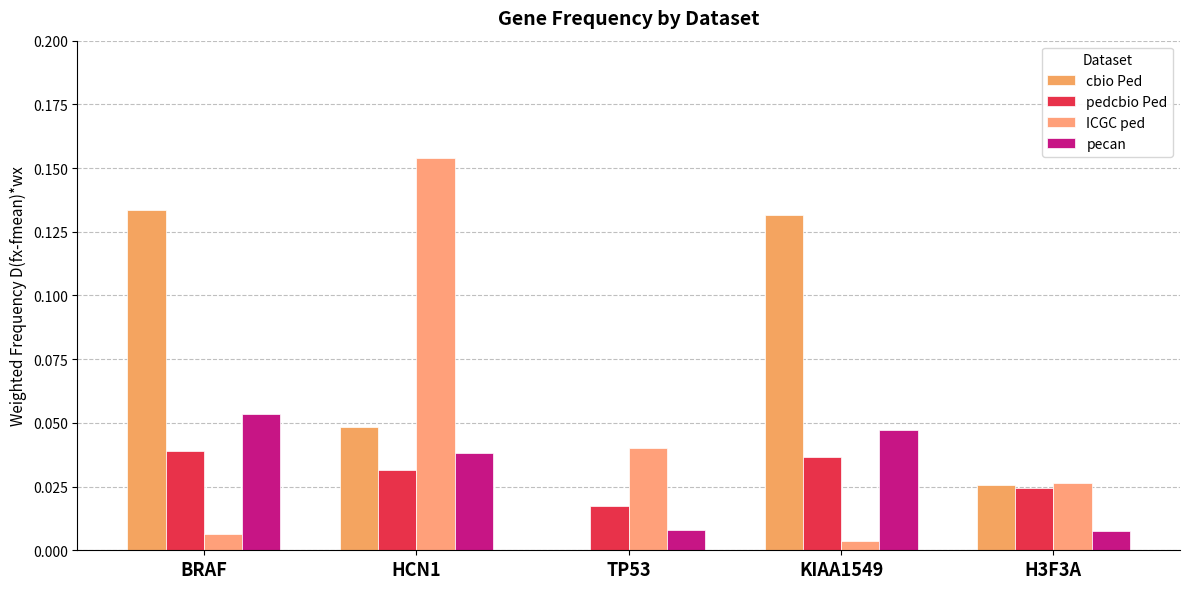

The value of pedcbio Ped at BRAF is 0.1. True or false?

False